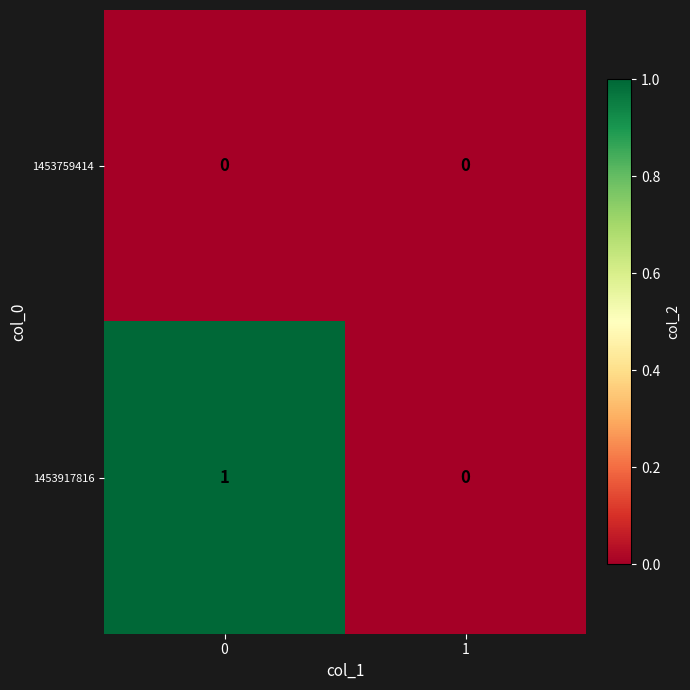

Which series has the widest spread of values?

1453917816